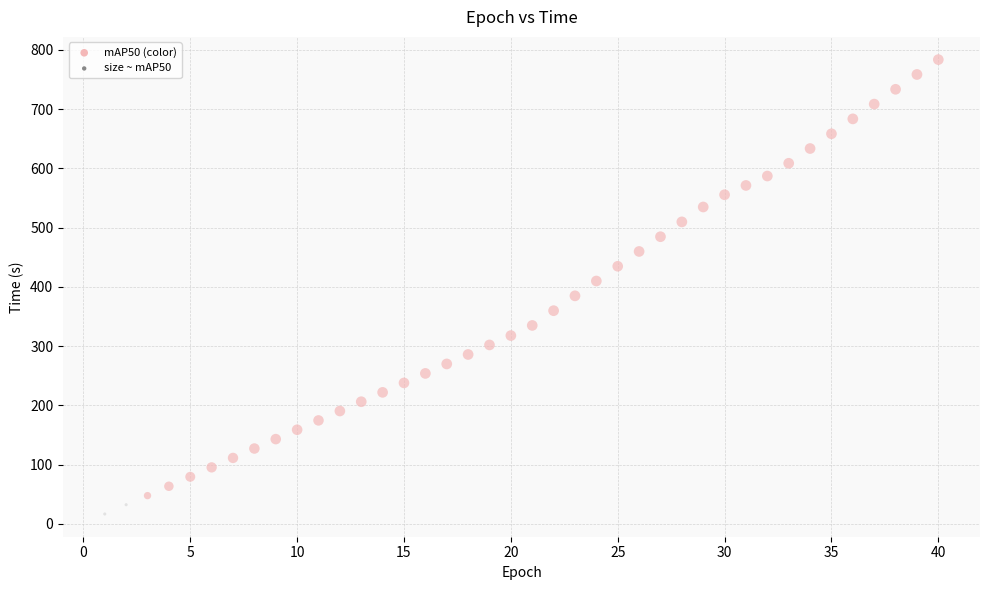

What is the range of Y values (max minus min)?

767.2